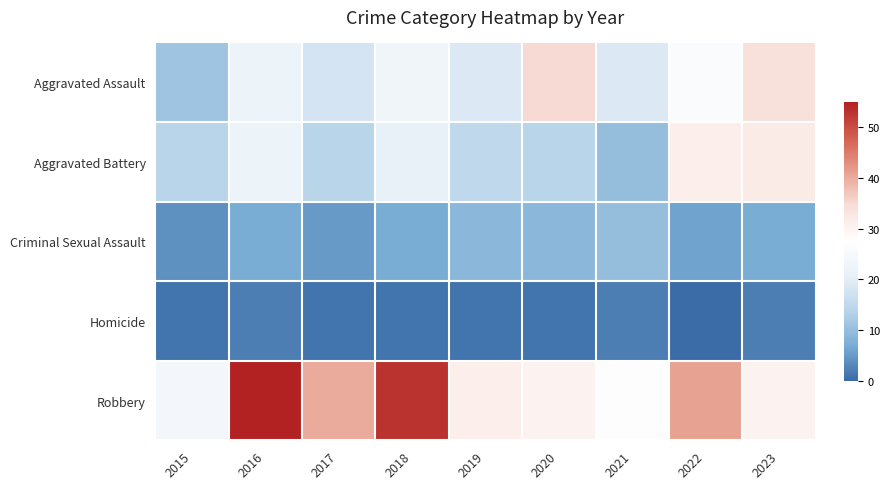

Which has a higher value, 2015 or 2017?

2017